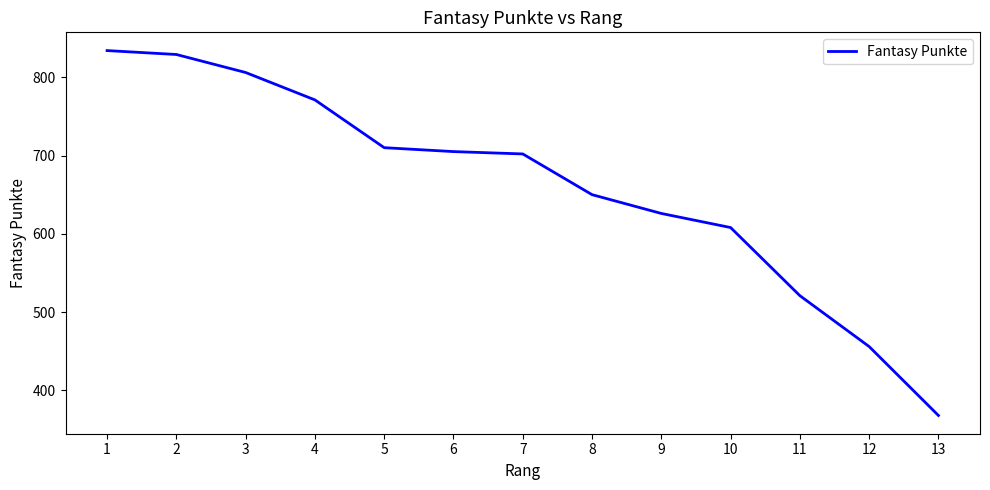

How many lines are shown in the chart?

1